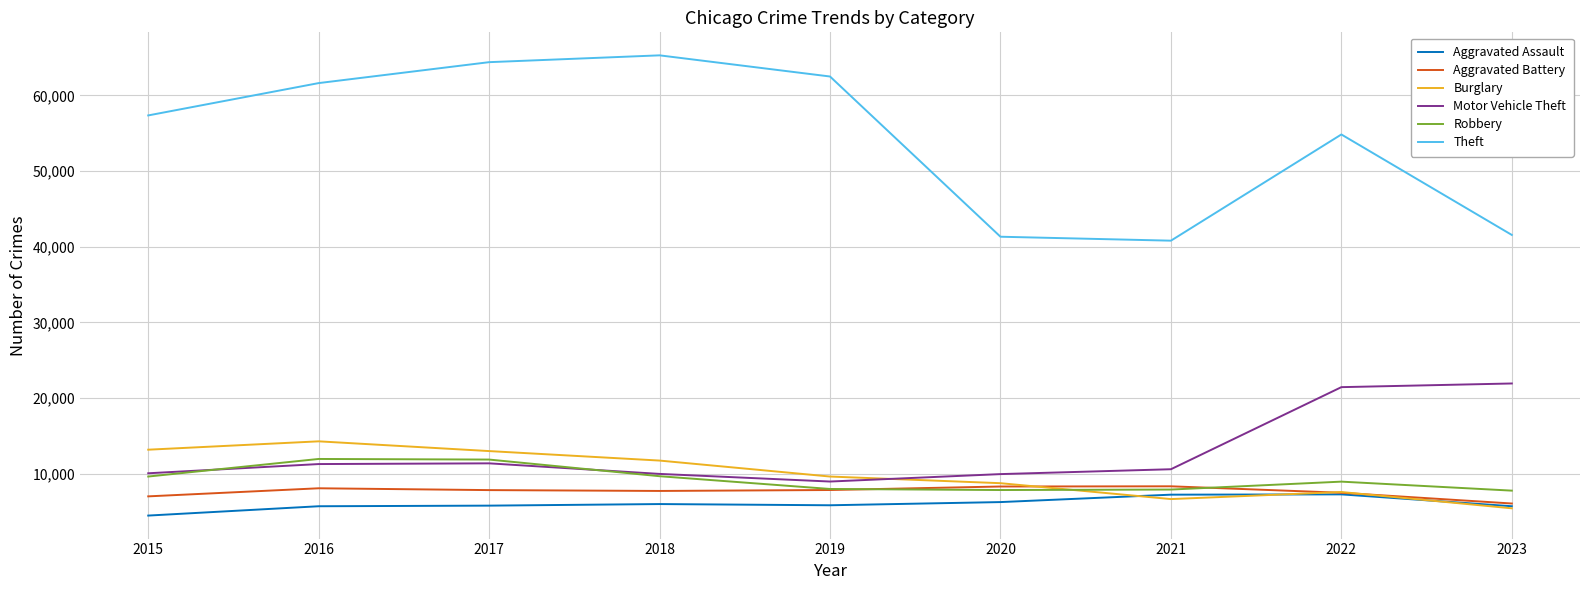

What is the total value across all series at 2017?

114285